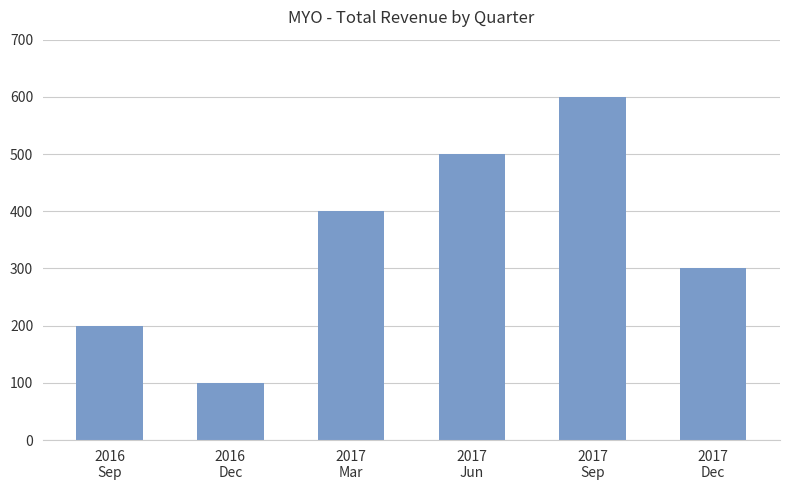

What is the value of the 3rd bar from the left?

400